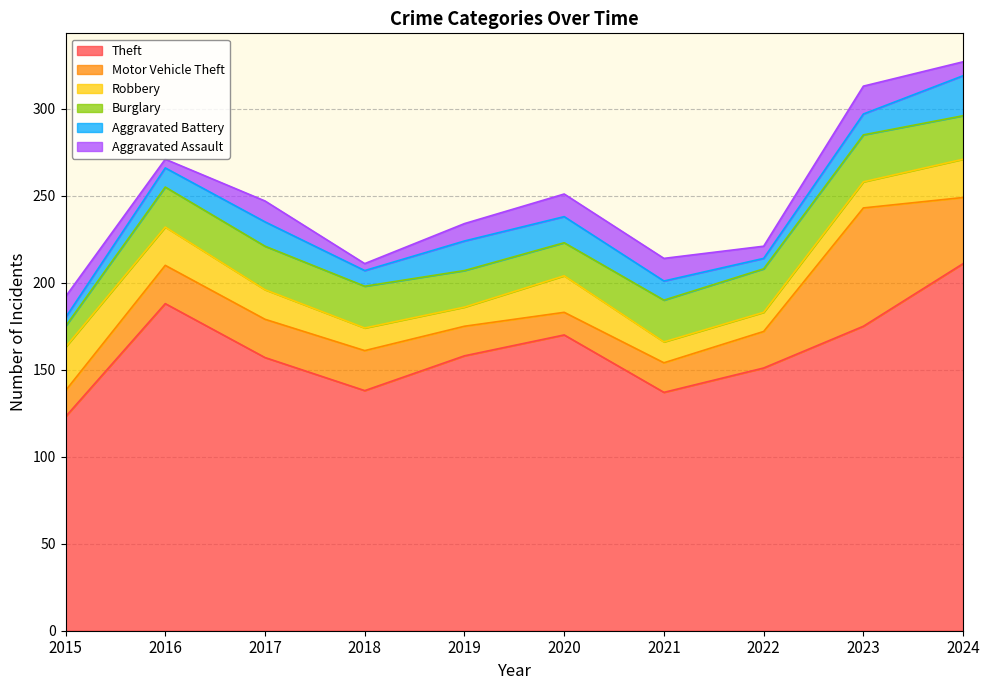

True or false: Burglary and Aggravated Assault intersect in this chart.

False